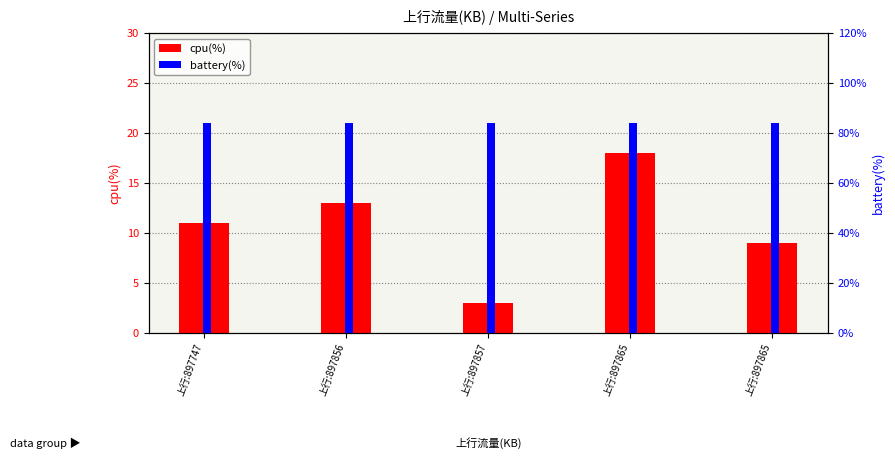

Which series has the largest total across all categories?

battery(%)